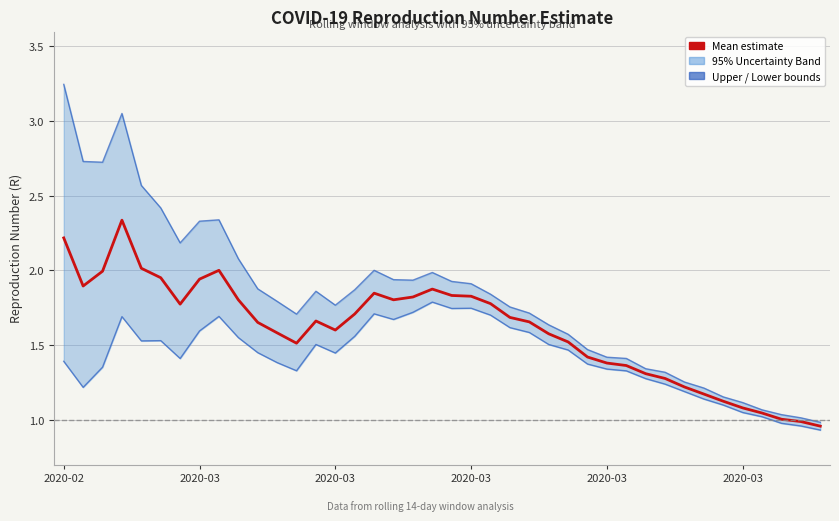

Is the value of Lower bound at 12 greater than the value of Upper bound at 8?

No